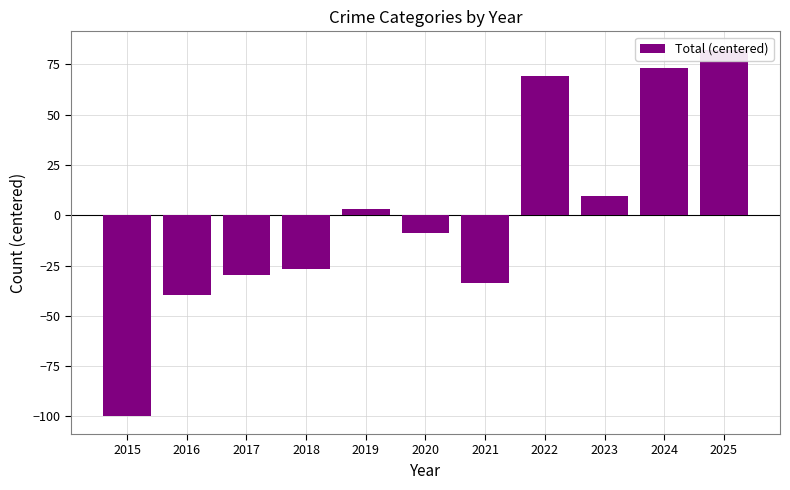

How many values are below -8?

6